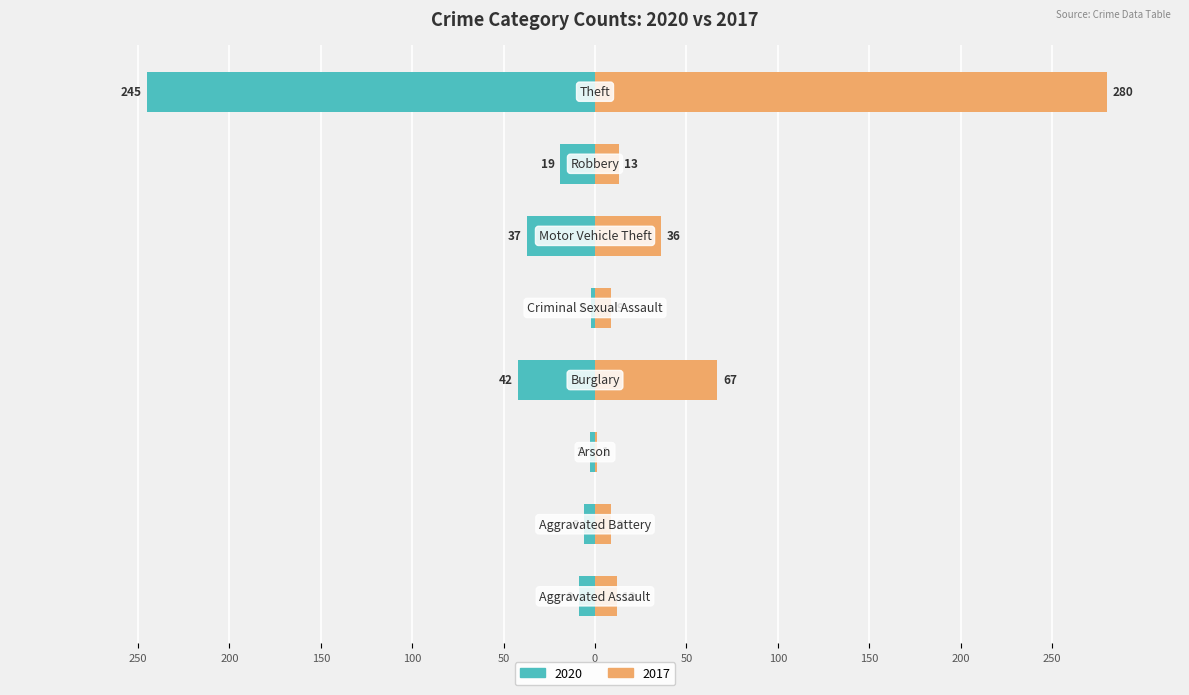

Is it true that 2017 equals 5 at Criminal Sexual Assault?

False